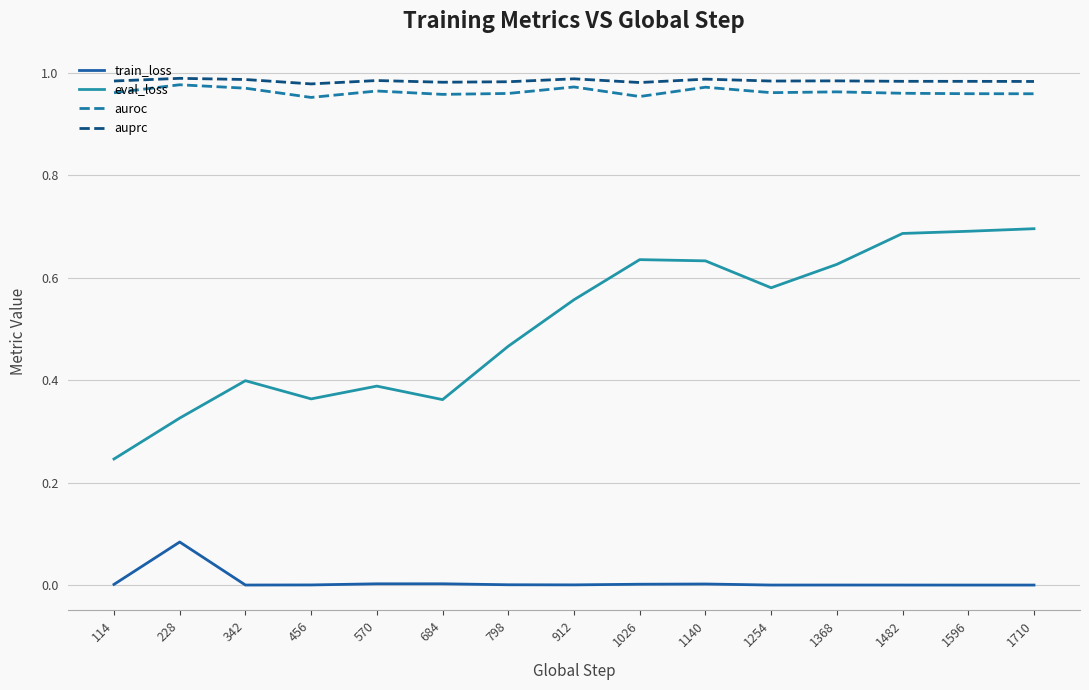

Is it true that auroc equals 1.0 at 684?

True